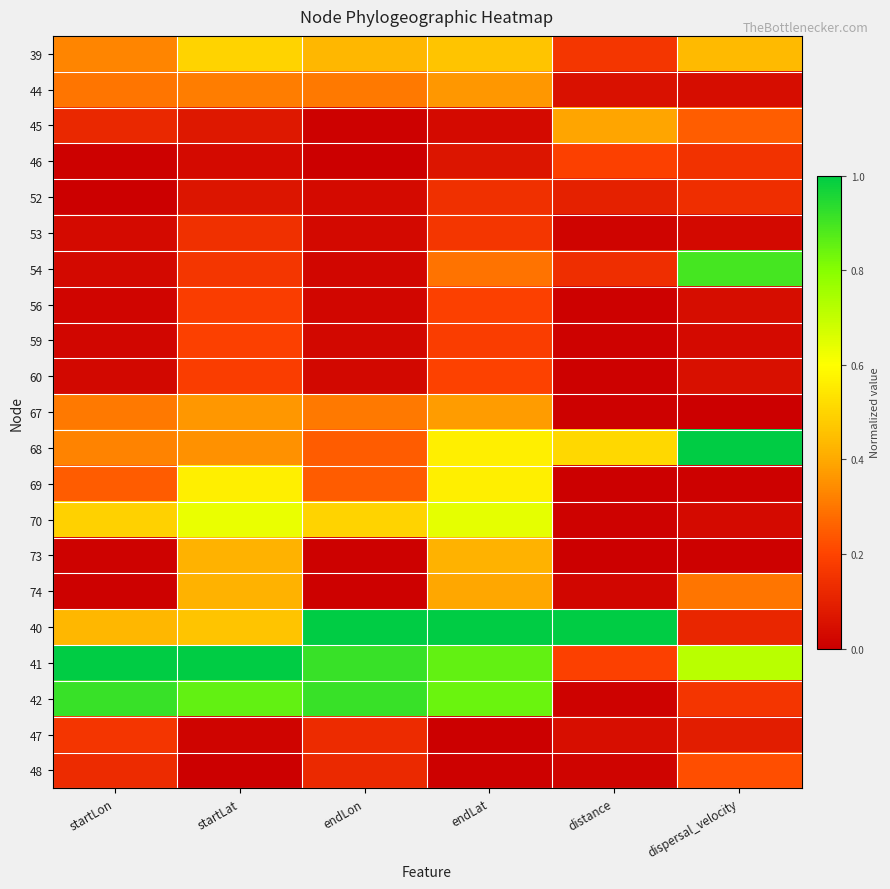

At which category is the sum across all series the highest?

endLat